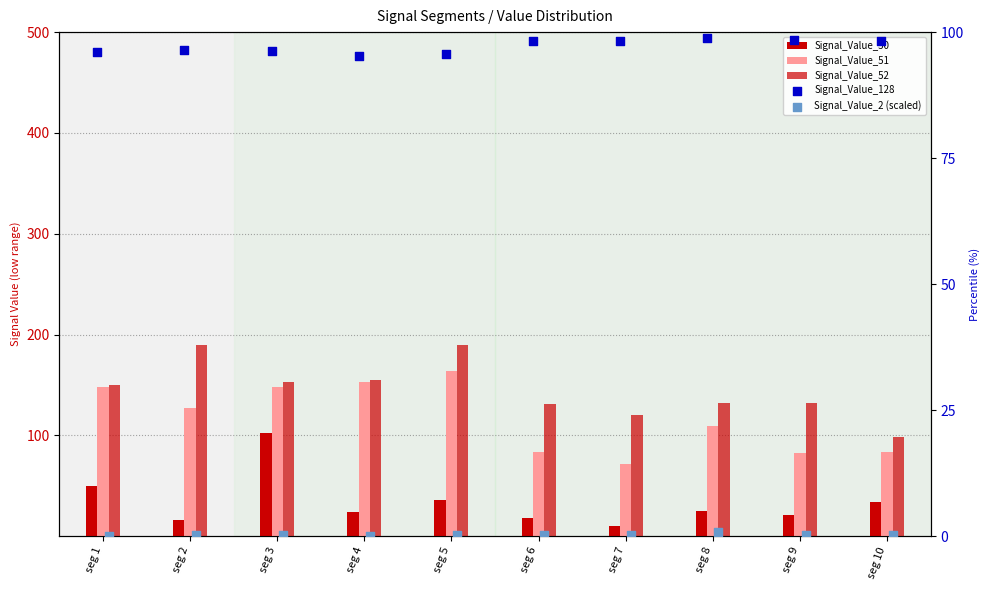

Which series reaches the maximum Y coordinate?

Signal_Value_52